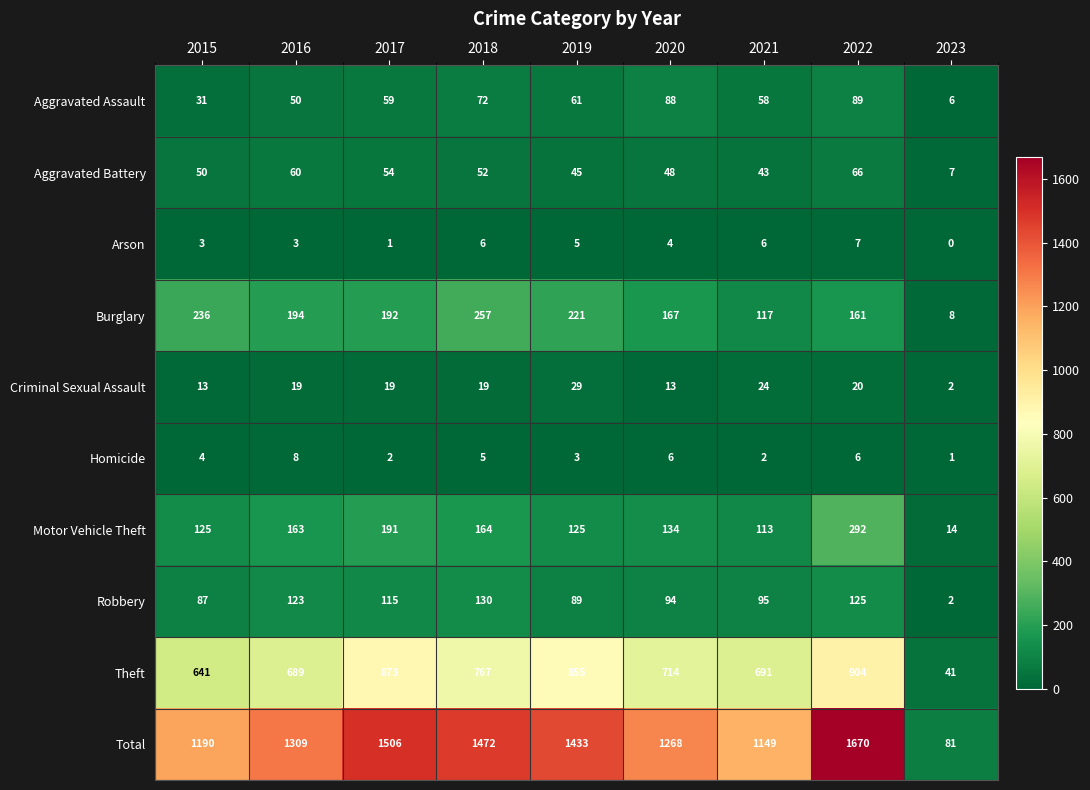

How many distinct data groups are displayed?

10